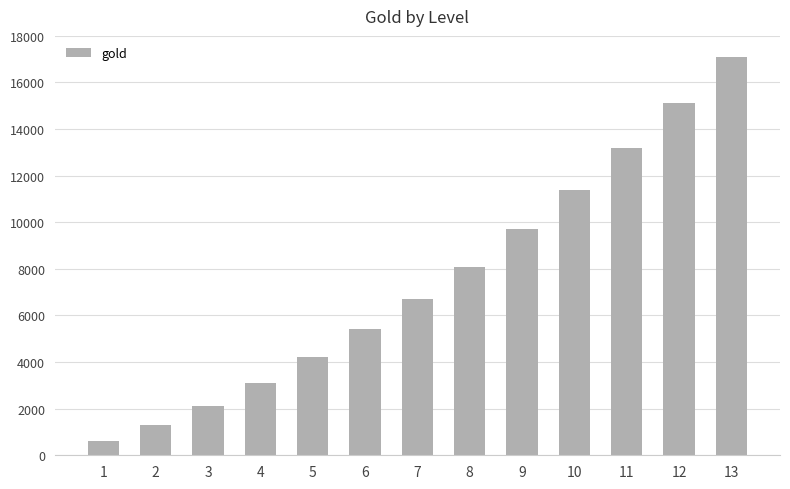

What is the change in value from 4 to 10?

+8300